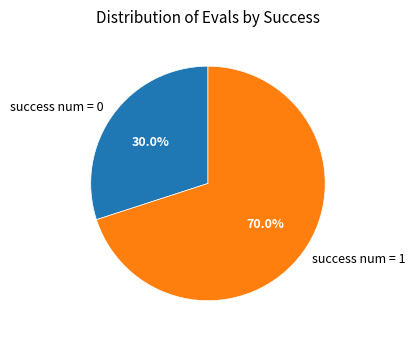

What percentage is the success num = 0 slice, to the nearest percent?

30%